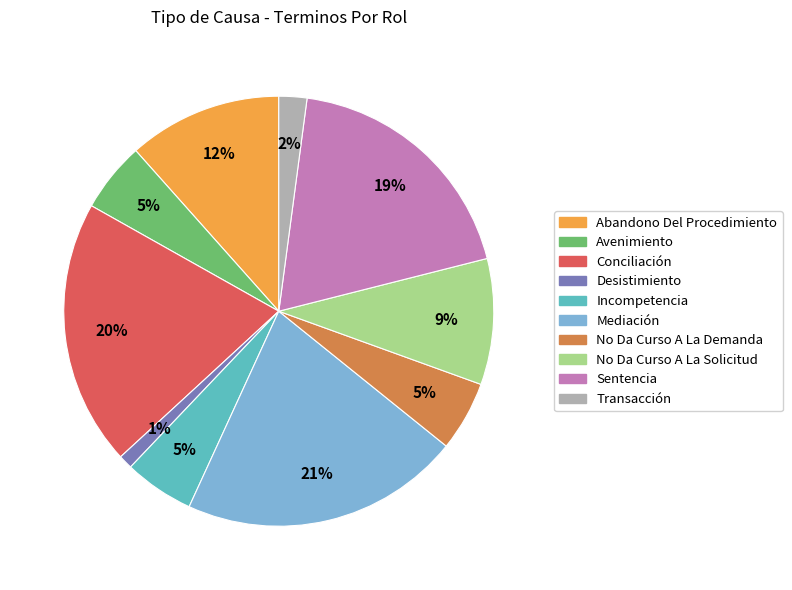

Which has a higher value, Abandono Del Procedimiento or Transacción?

Abandono Del Procedimiento